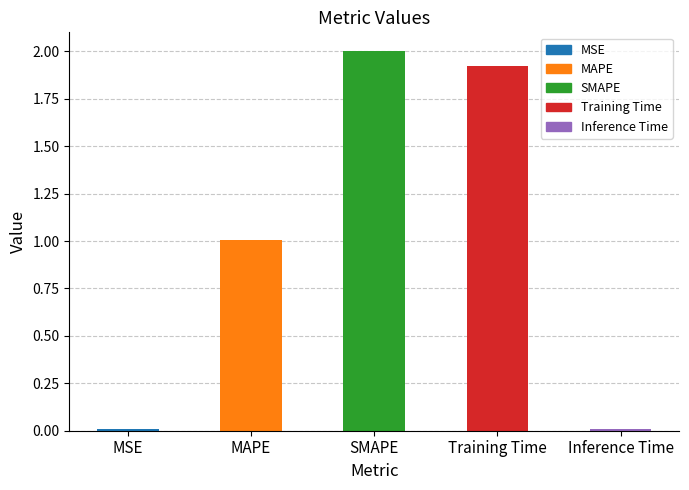

Is it true that the value at Training Time is 1.0?

False